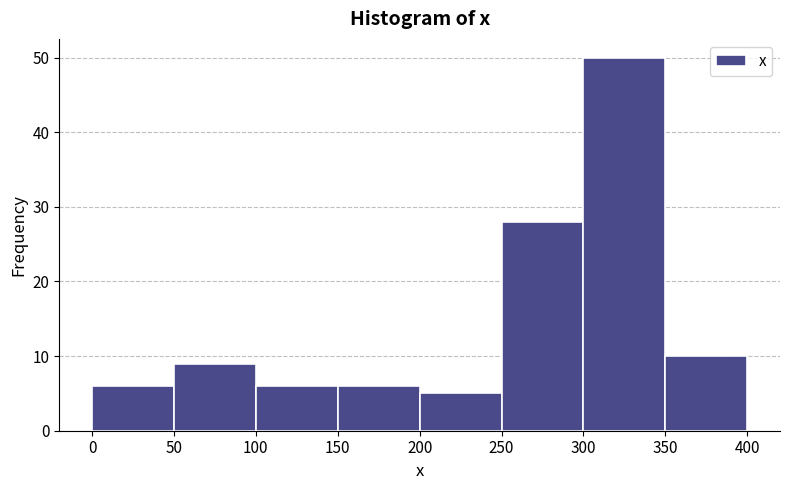

Reading left to right, list every bar in this chart as the range it spans on the x-axis followed by its height. The values are not printed on the chart, so give them approximately, as read against the axis.

0 to 50: 6
50 to 100: 9
100 to 150: 6
150 to 200: 6
200 to 250: 5
250 to 300: 28
300 to 350: 50
350 to 400: 10